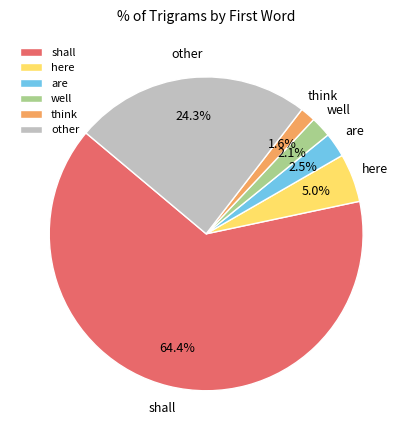

To the nearest percent, what percentage of the pie is here?

5%